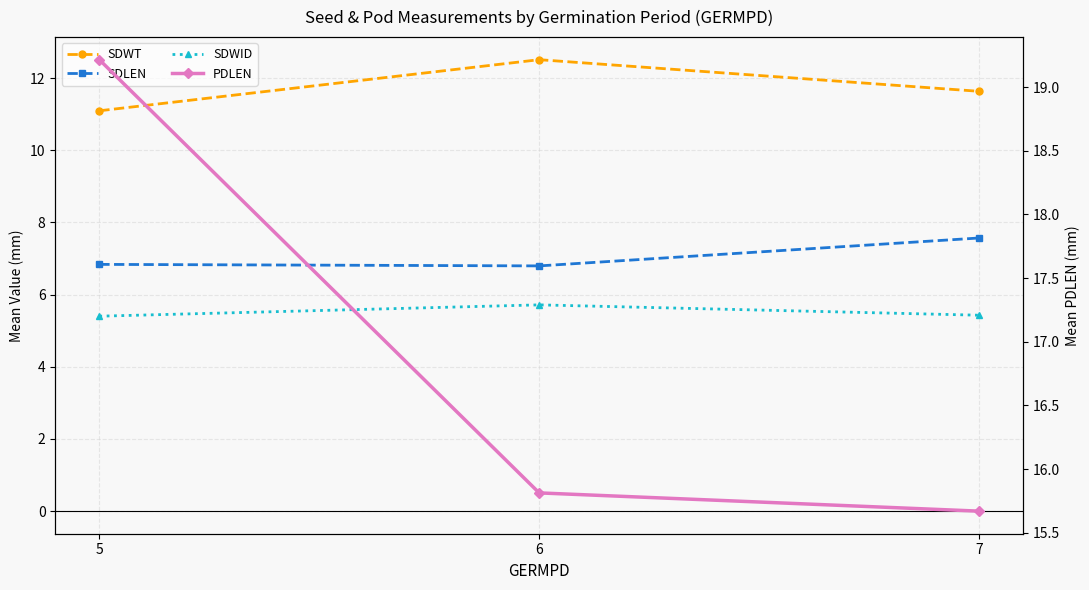

At how many categories does at least one series exceed 18?

1